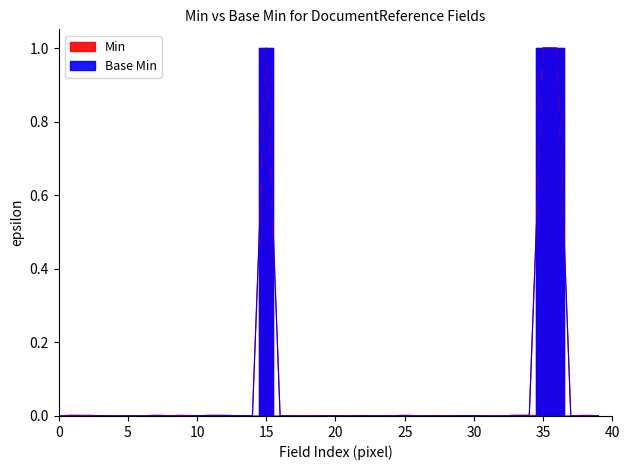

Is the value of Base Min at DocumentReference.content.id greater than the value of Min at DocumentReference.meta?

Yes